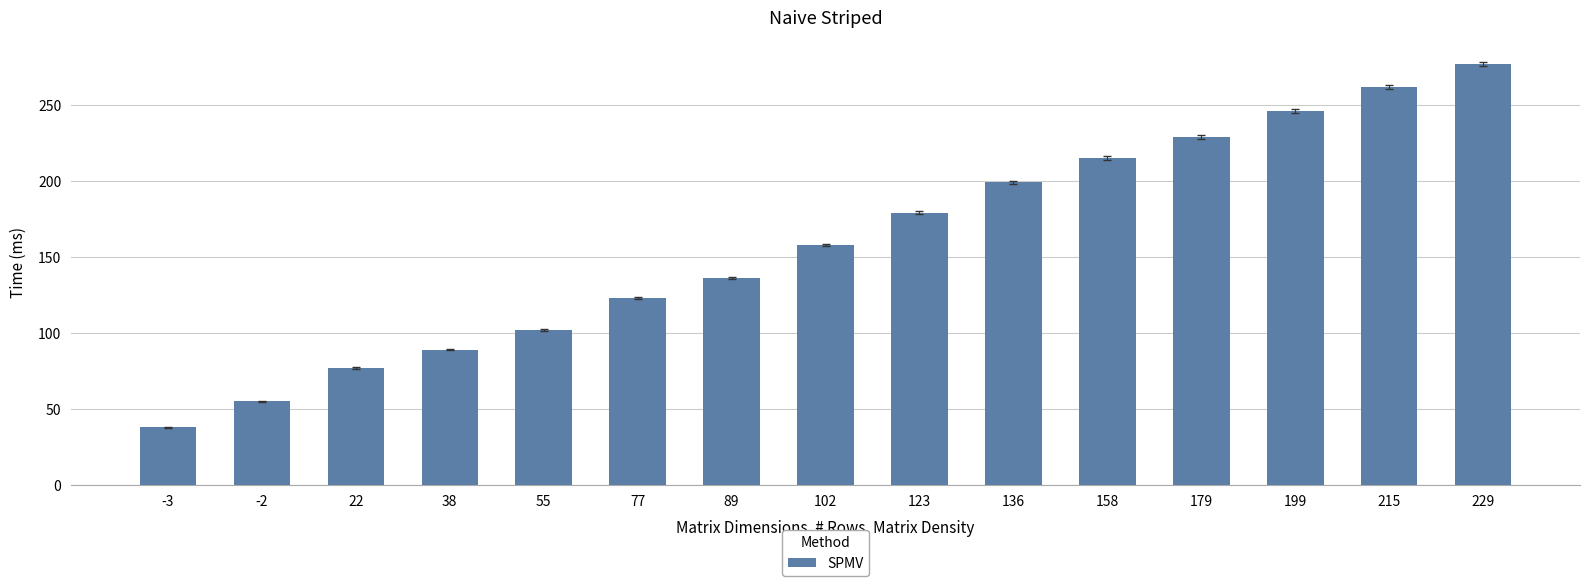

List the labels in order of value, smallest first.

-3, -2, 22, 38, 55, 77, 89, 102, 123, 136, 158, 179, 199, 215, 229